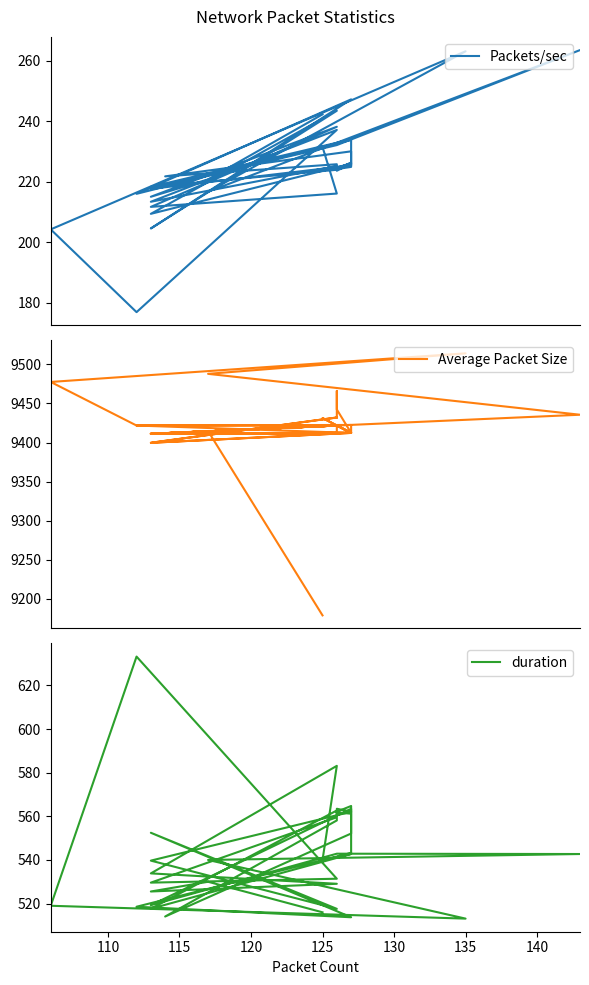

True or false: Average Packet Size has more than 2 interior local peaks.

True